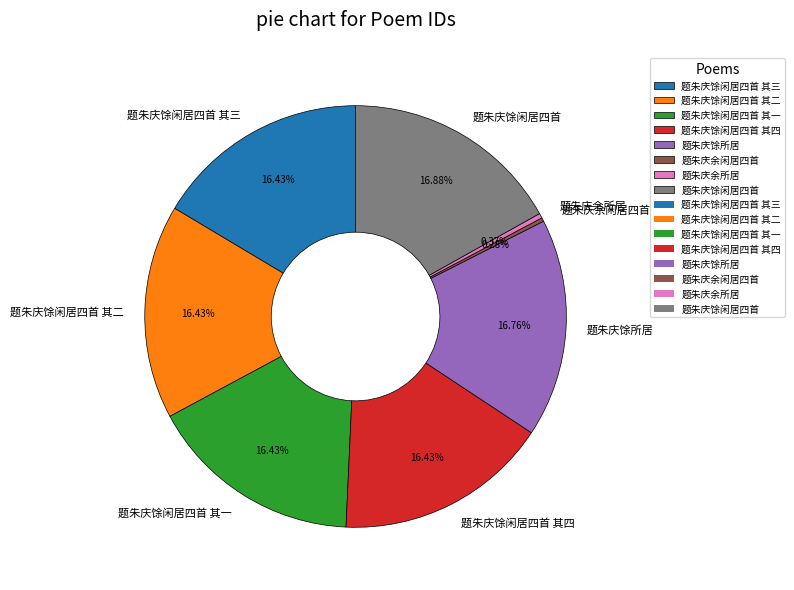

The 题朱庆馀闲居四首 其二 slice represents 6% of the pie. True or false?

False